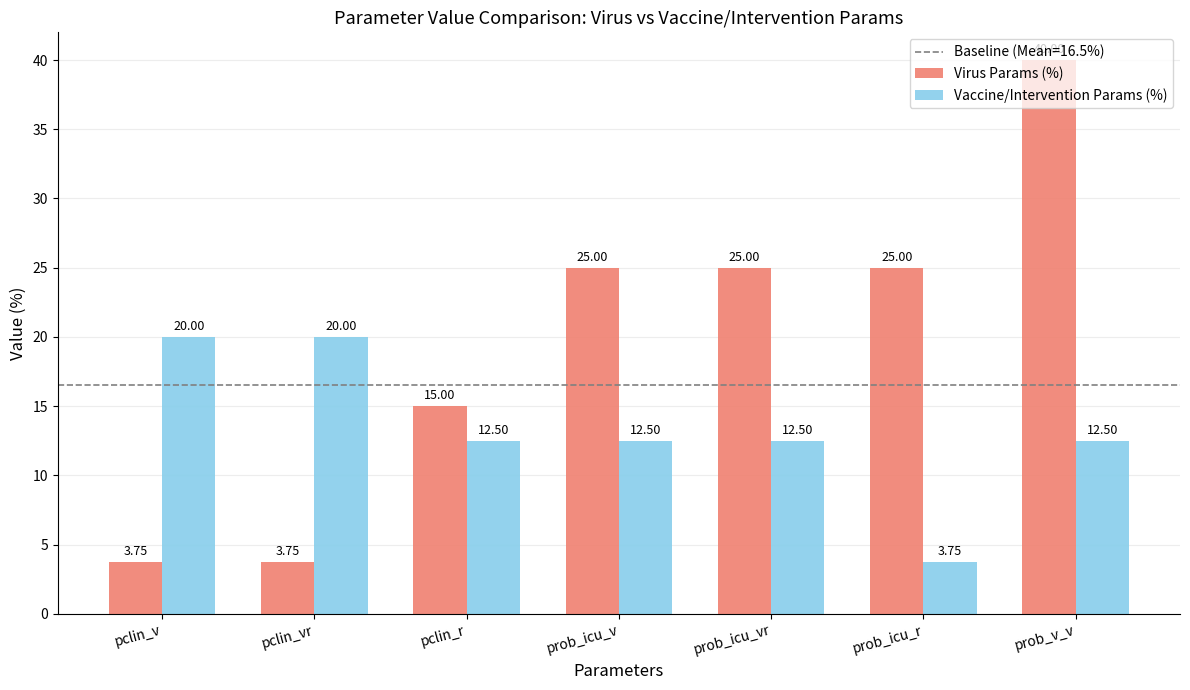

What is the label of the 5th bar from the right?

pclin_r